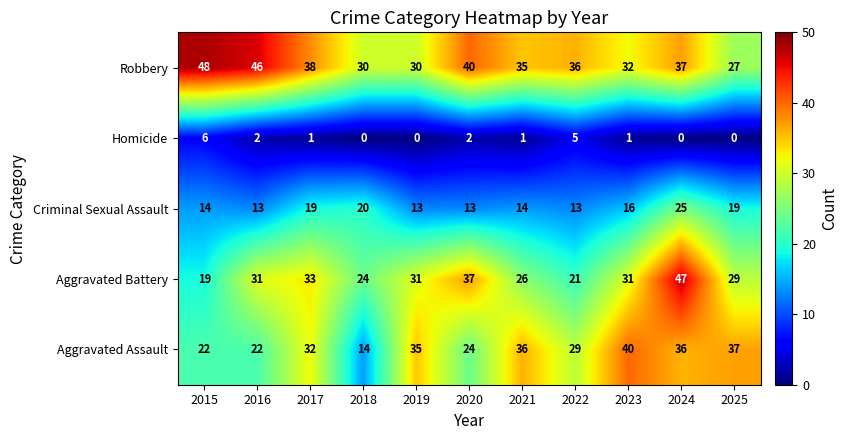

Which series has the widest spread of values?

Aggravated Battery